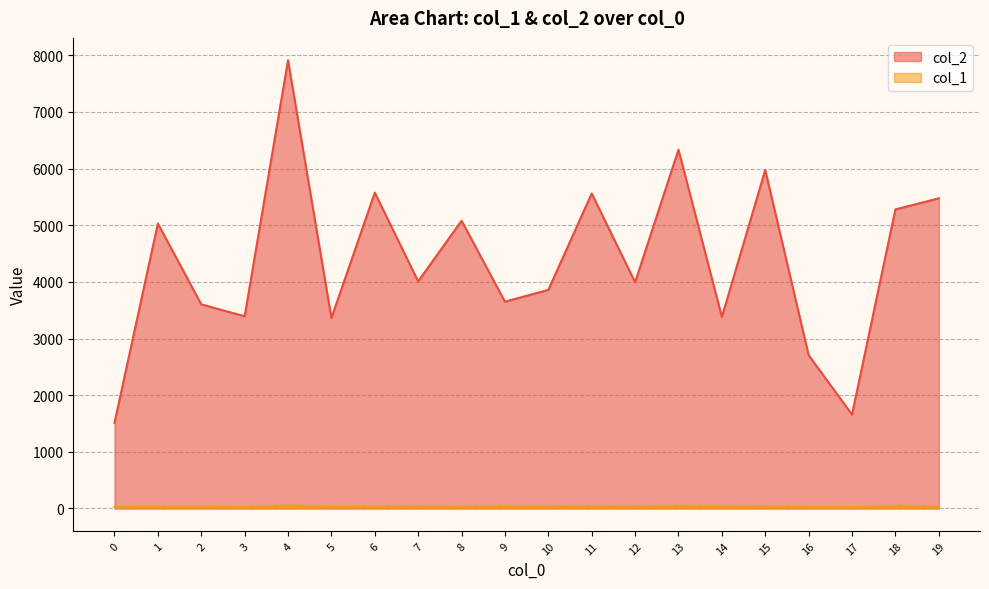

At 19, list the series in order from smallest to largest.

col_1, col_2